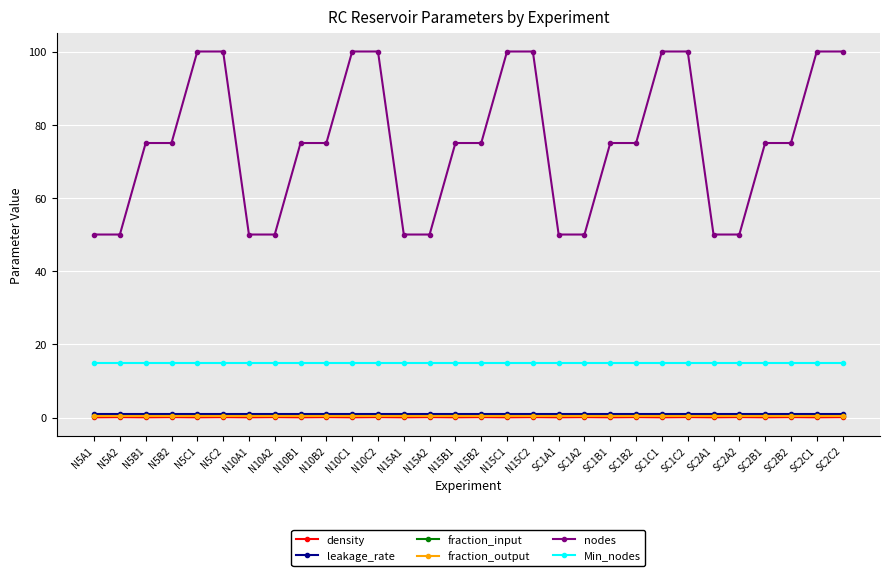

Which series has the largest total across all categories?

nodes